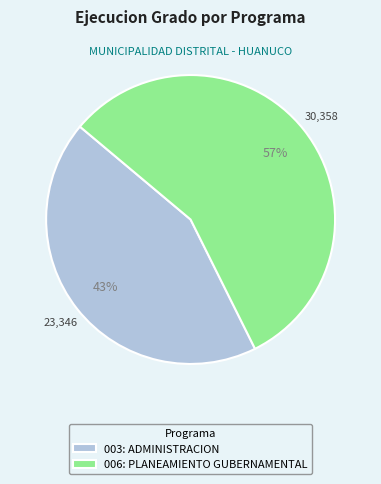

True or false: 006: PLANEAMIENTO GUBERNAMENTAL accounts for 69% of the total.

False